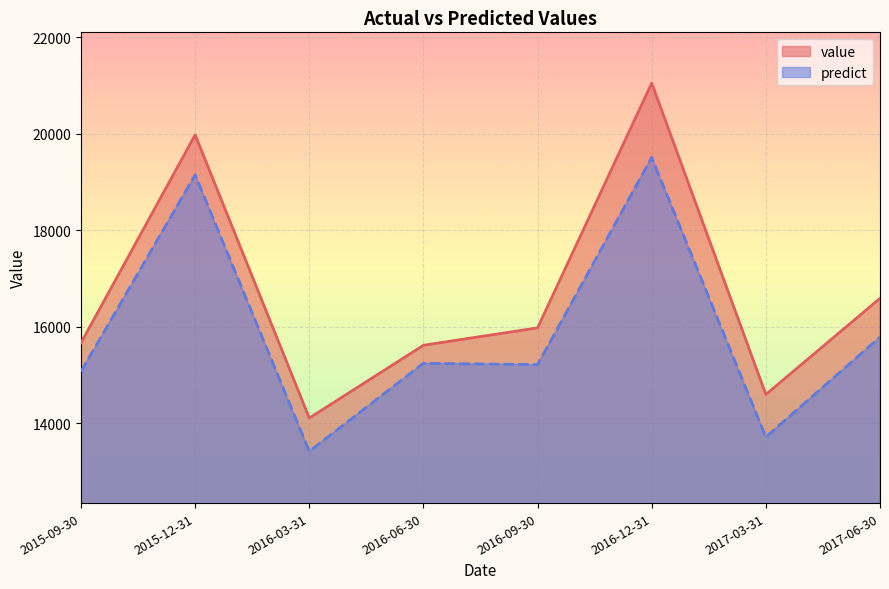

True or false: value has a value of 7803.6 at 2017-03-31.

False